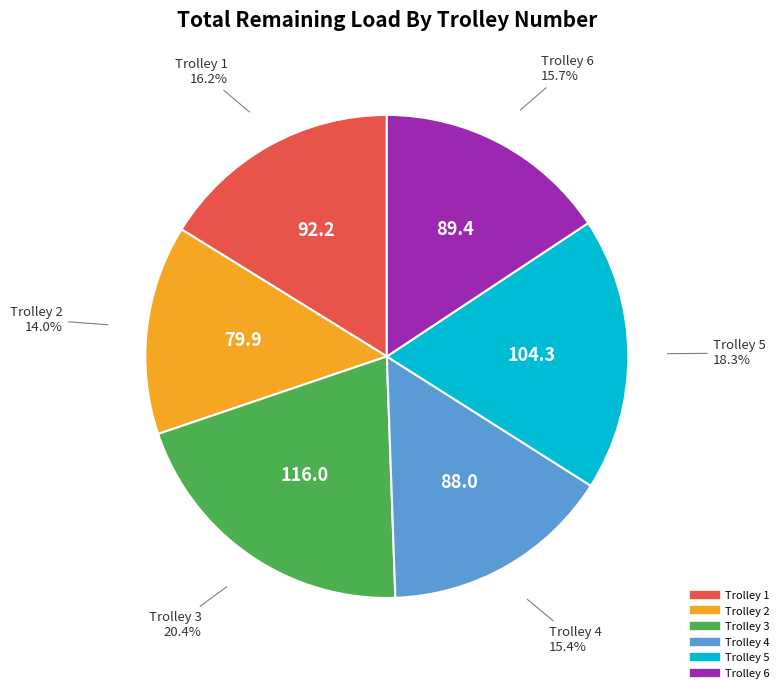

Is there a majority slice in this chart?

No